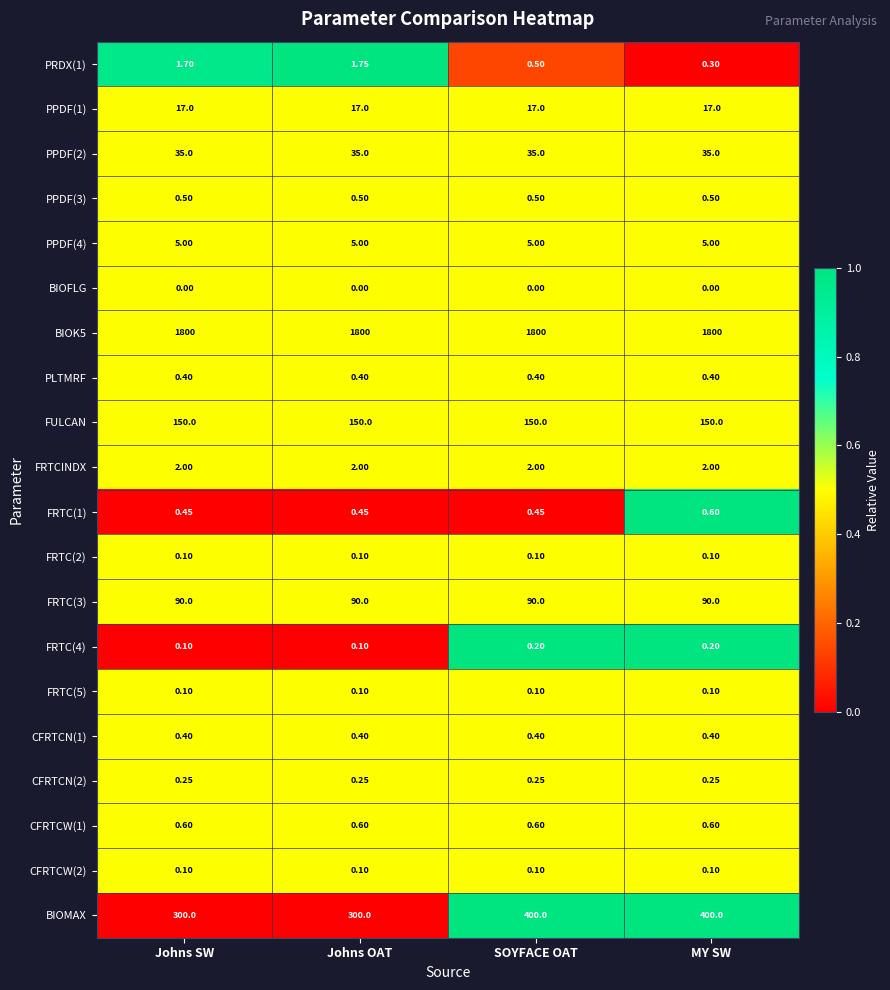

At which category is the sum across all series the highest?

SOYFACE OAT